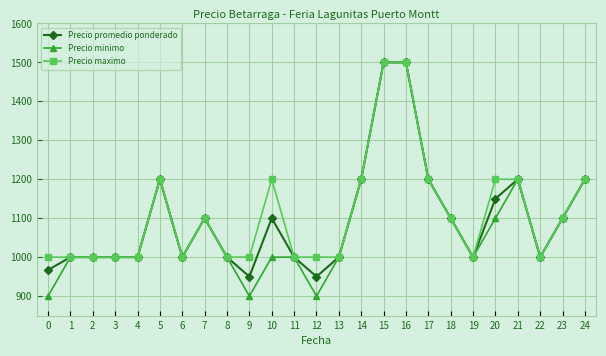

At how many categories does at least one series exceed 1024?

12